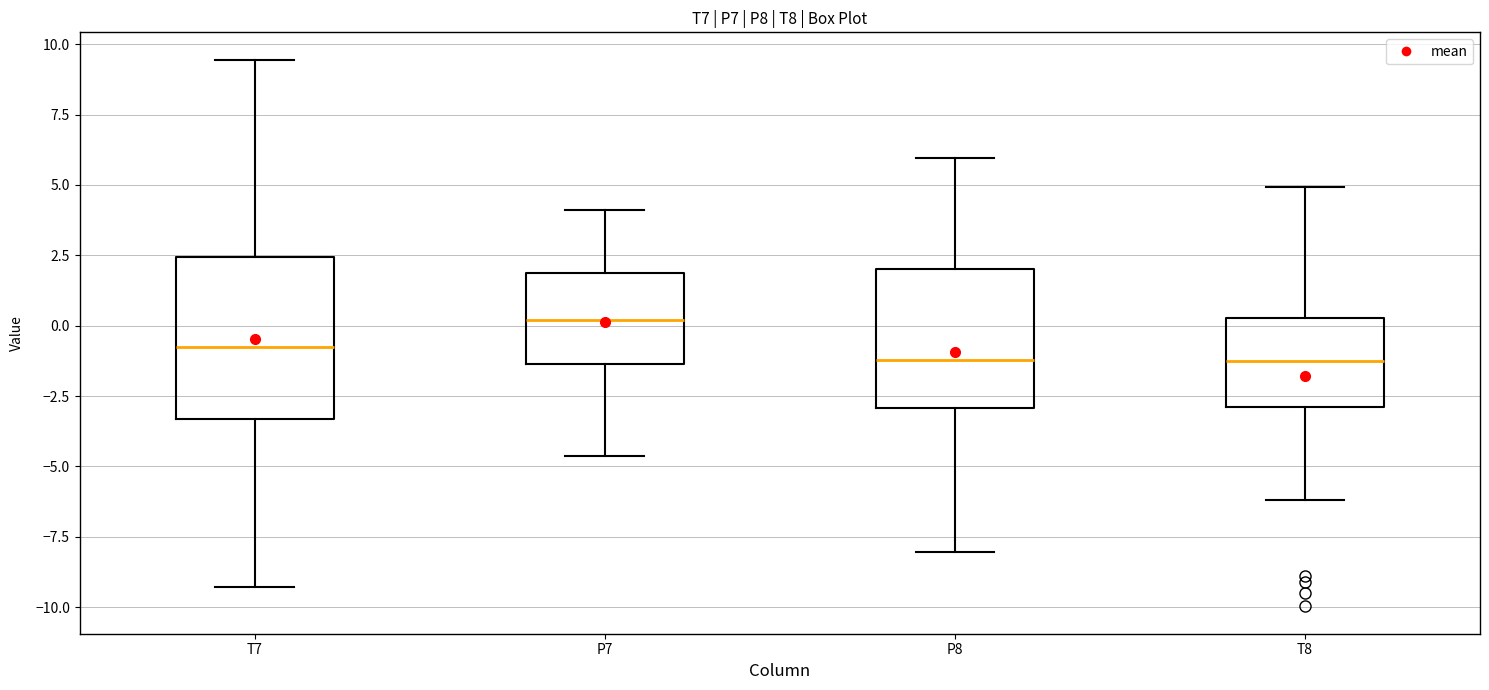

Reading left to right, read every box against the y-axis: the position of its median line, the range the box covers, and the ends of its whiskers. The values are not printed on the chart, so give them approximately, as read against the axis.

T7: median -1.0, box -3.5 to 2.5, whiskers -9.5 to 9.5
P7: median 0.0, box -1.5 to 2.0, whiskers -4.5 to 4.0
P8: median -1.0, box -3.0 to 2.0, whiskers -8.0 to 6.0
T8: median -1.0, box -3.0 to 0.5, whiskers -6.0 to 5.0